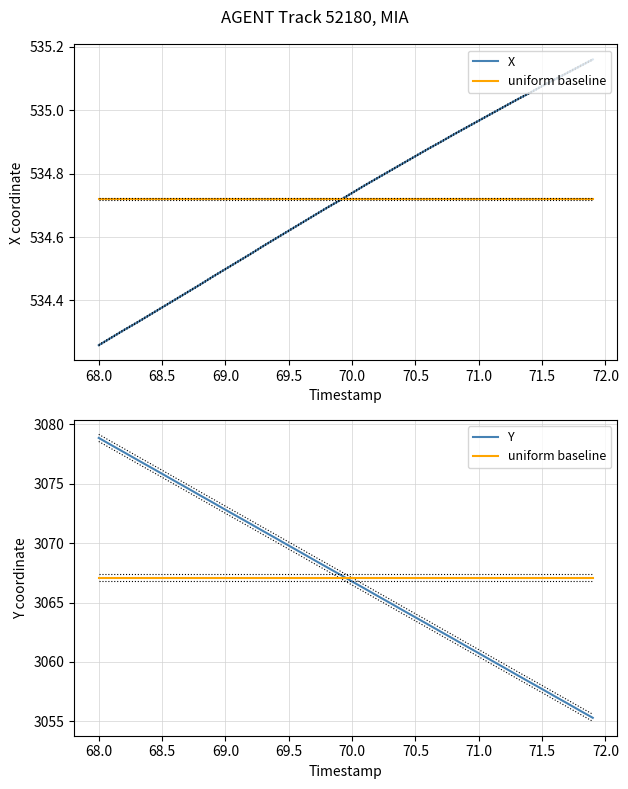

The value of uniform baseline at 68.0 is 4490.4. True or false?

False